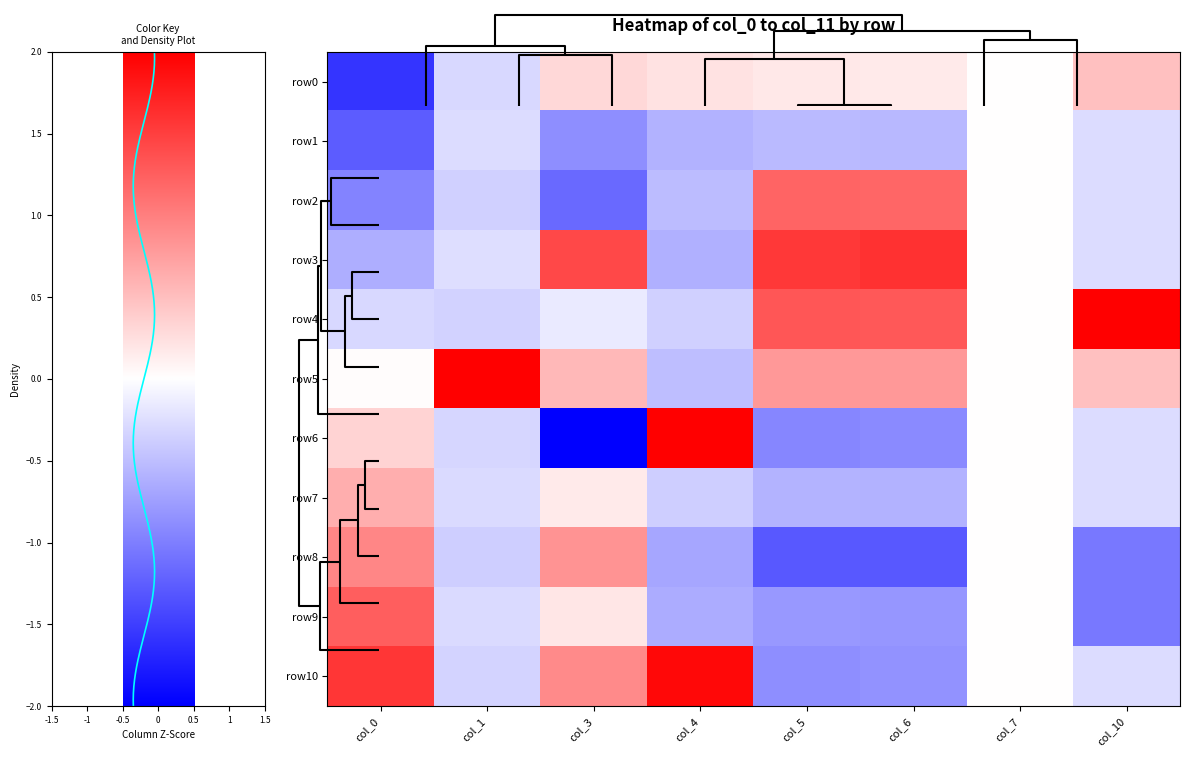

What is the greatest value displayed?

3.2